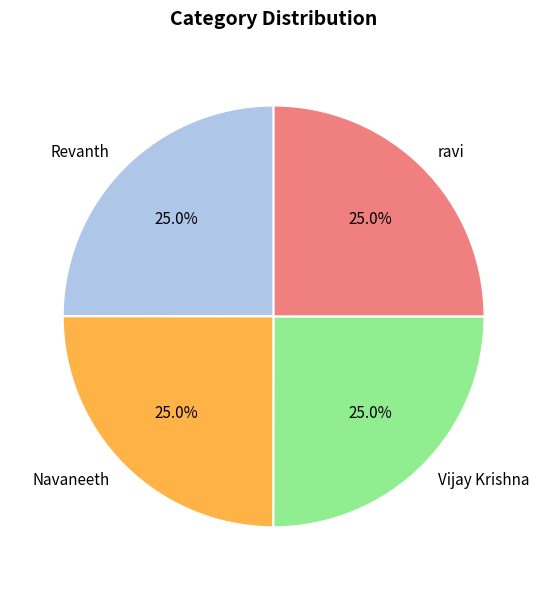

To the nearest percent, what portion does ravi represent?

25%